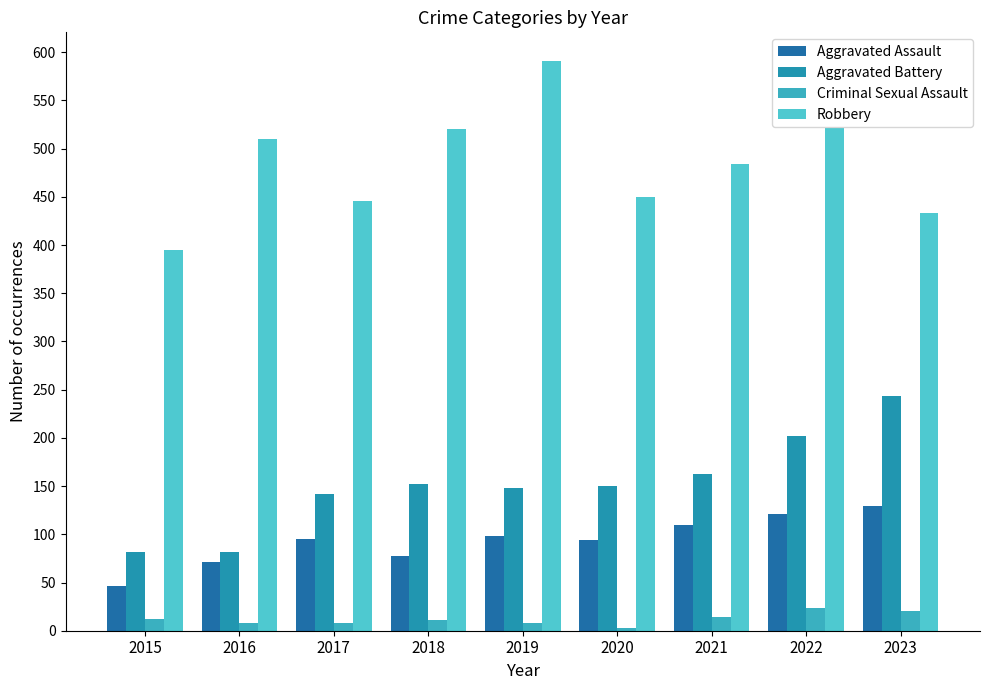

Where is Robbery nearest to the value 493?

2021